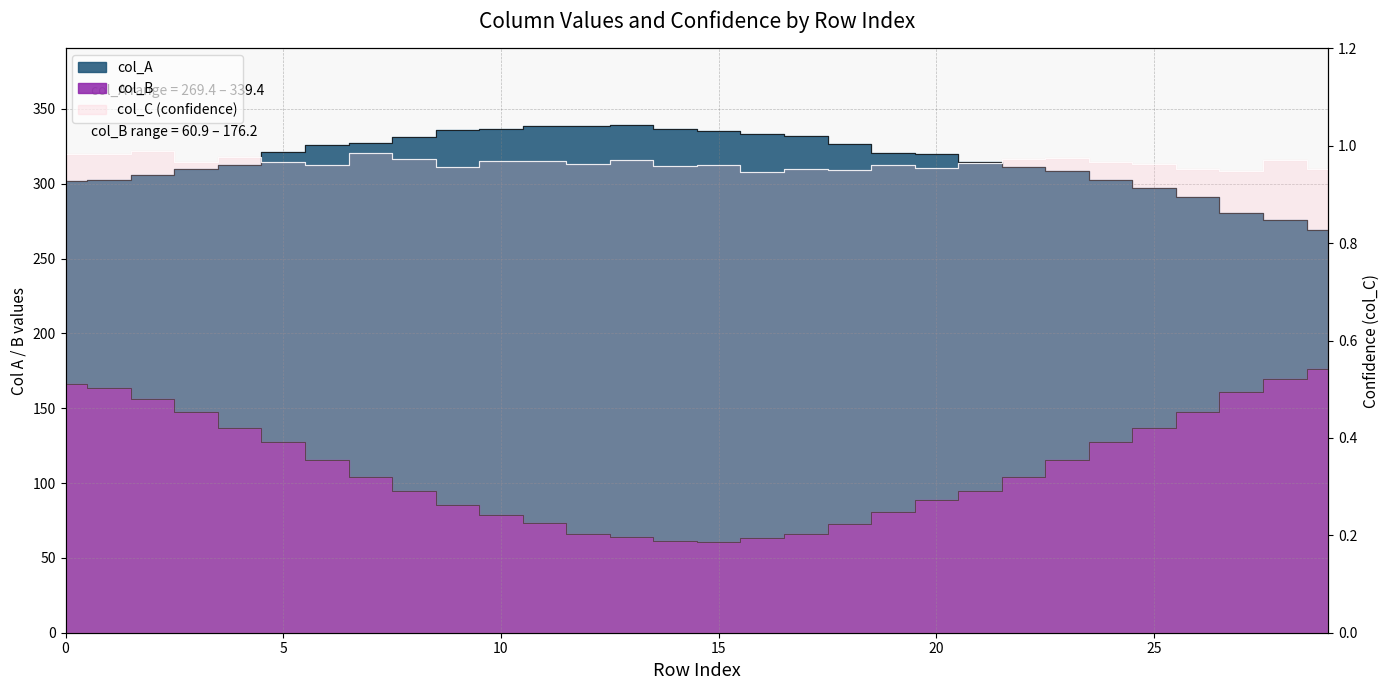

How many series are shown in this chart?

3